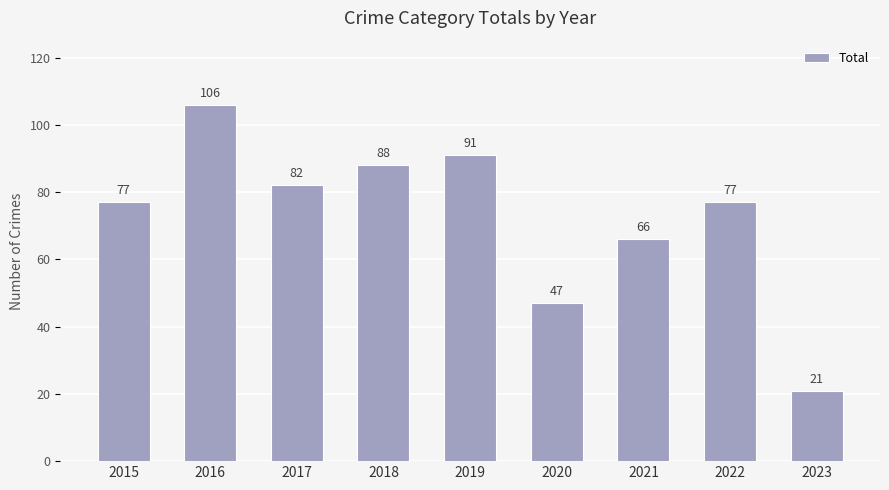

How many series are shown in this chart?

1